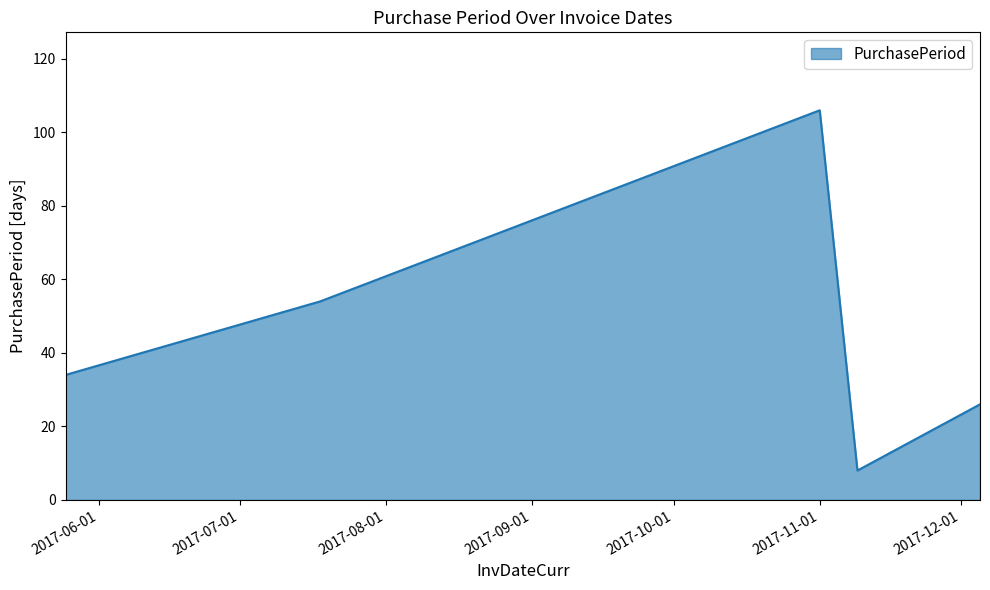

True or false: there are more than 1 points higher than both neighbors.

False